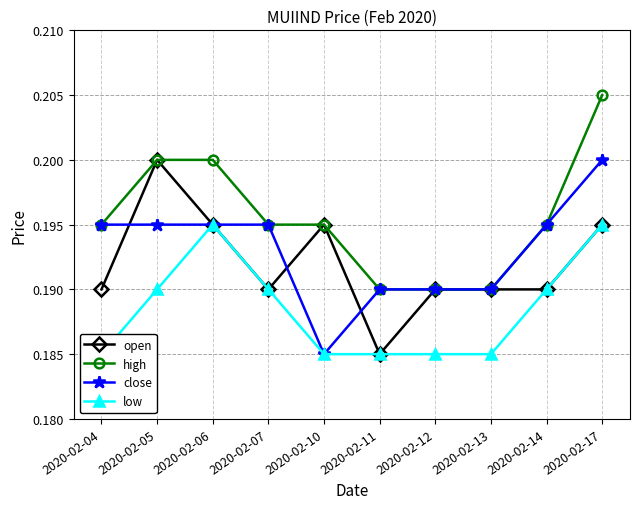

Between 2020-02-17 and 2020-02-05, which is larger?

2020-02-05